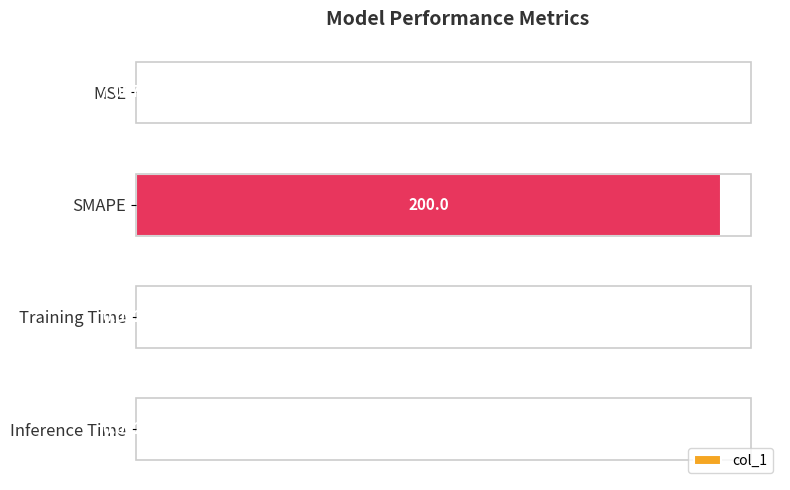

How many categories are shown in the chart?

4